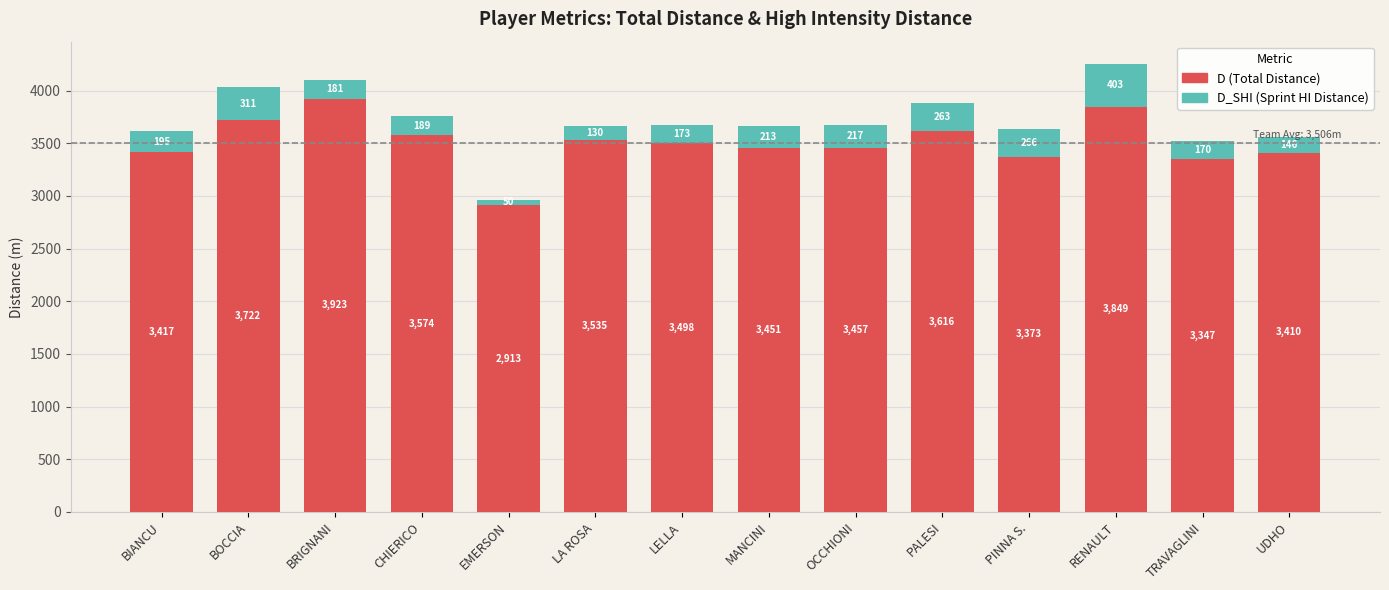

What is the total value across all series at MANCINI?

3664